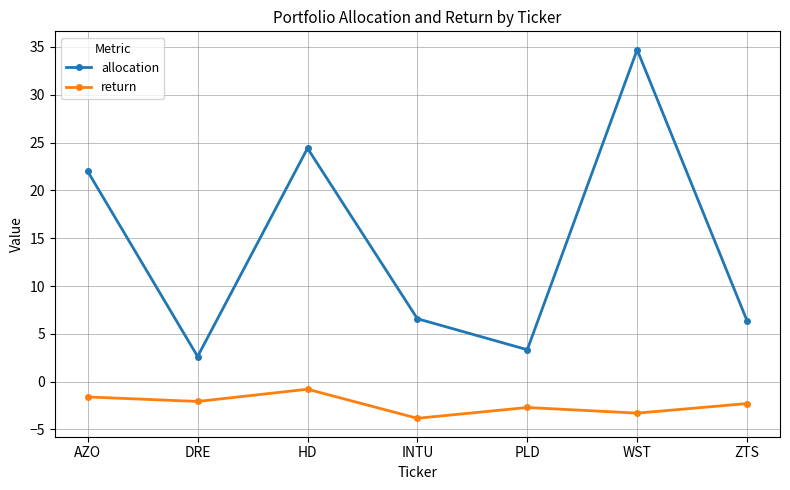

Between DRE and ZTS, which series saw the biggest shift?

allocation